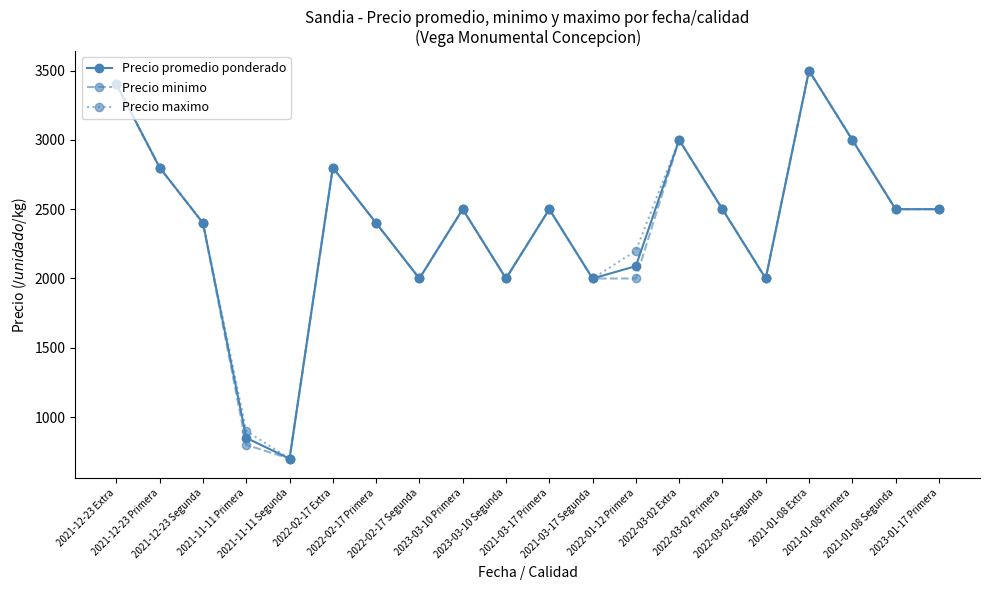

What position from the right is 2021-01-08 Extra?

4